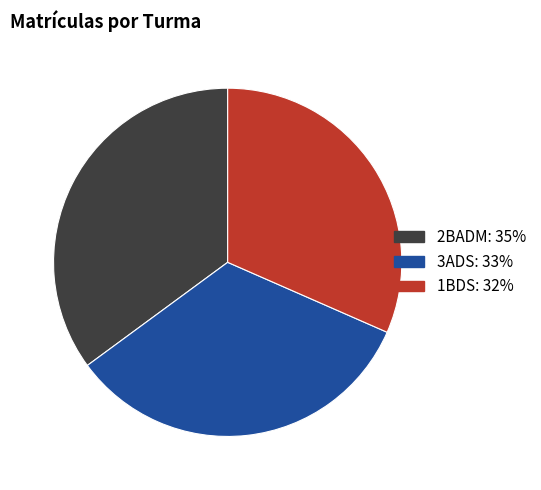

Rank the categories by value from highest to lowest.

2BADM, 3ADS, 1BDS